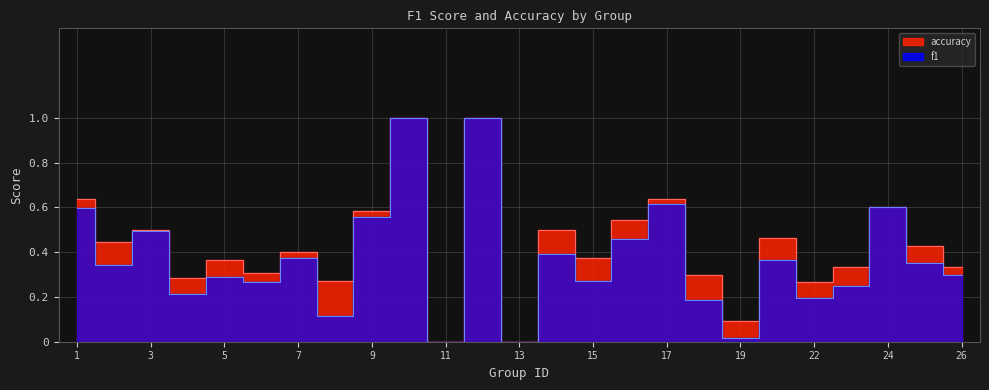

Reading right to left, transcribe all the data shown in this chart.

f1: 0.3	0.4	0.6	0.2	0.2	0.4	0.0	0.2	0.6	0.5	0.3	0.4	0.0	1.0	0.0	1.0	0.6	0.1	0.4	0.3	0.3	0.2	0.5	0.3	0.6
accuracy: 0.3	0.4	0.6	0.3	0.3	0.5	0.1	0.3	0.6	0.5	0.4	0.5	0.0	1.0	0.0	1.0	0.6	0.3	0.4	0.3	0.4	0.3	0.5	0.4	0.6